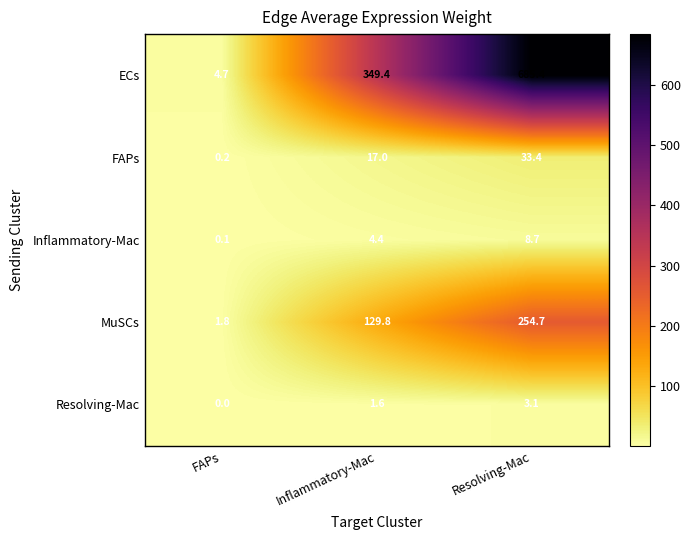

At which category does the chart reach its peak across all series?

Resolving-Mac